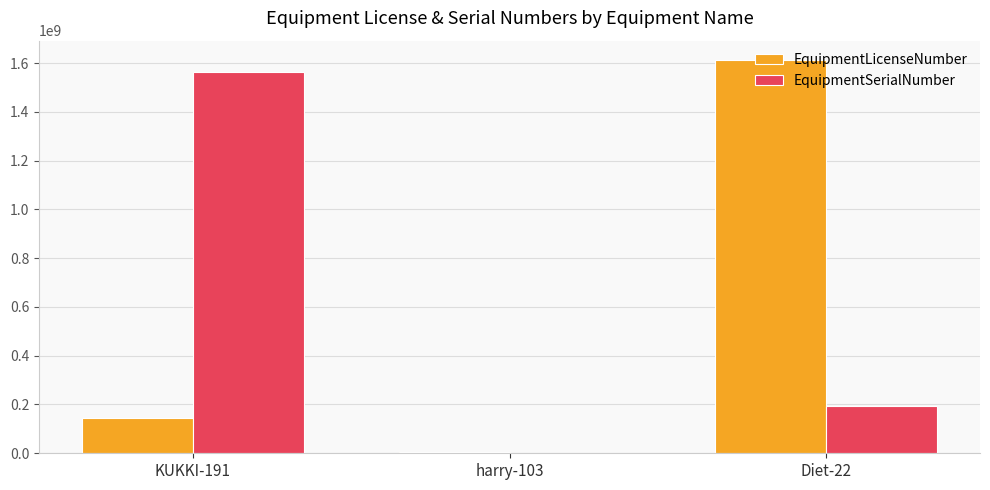

Are the bars horizontal?

No